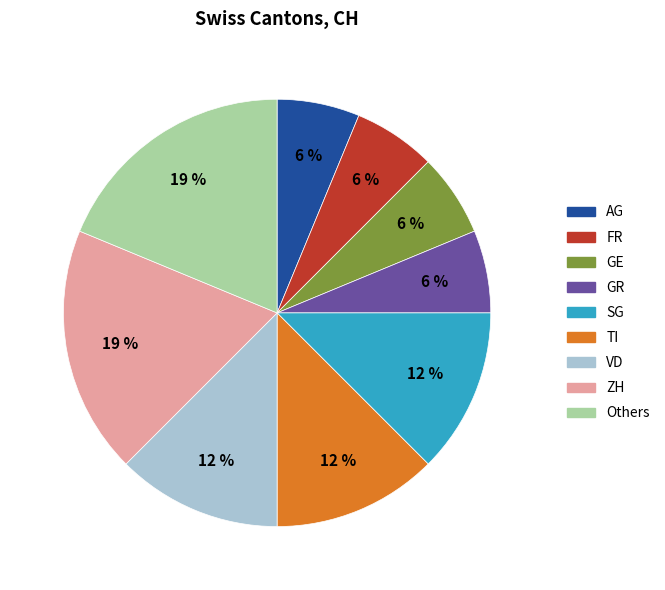

Is the sum of Others and ZH greater than half?

No